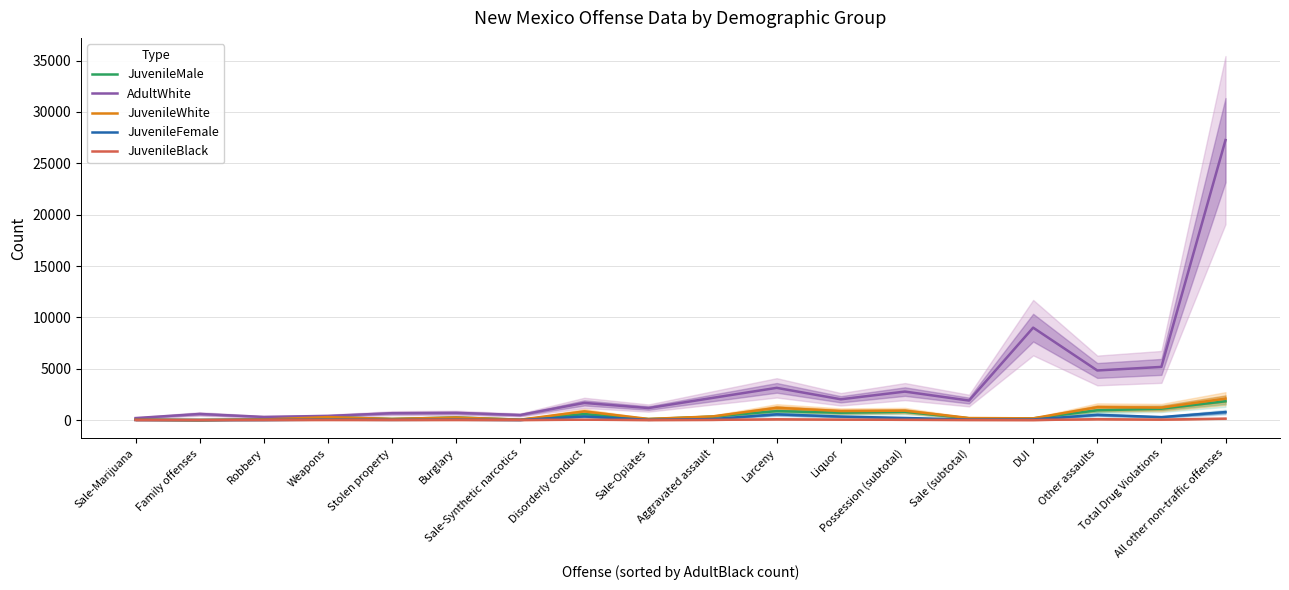

True or false: JuvenileWhite and JuvenileFemale intersect in this chart.

False